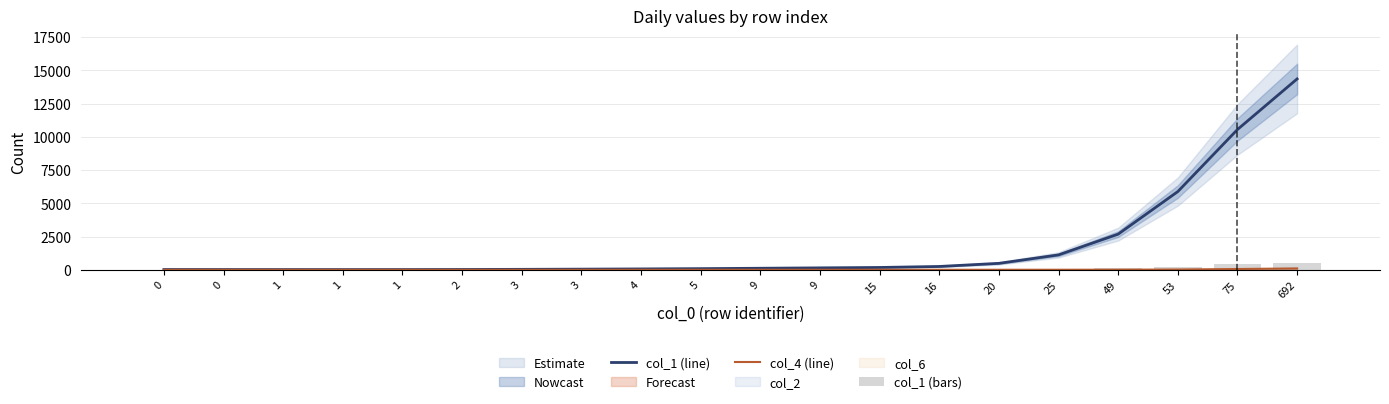

At how many categories does at least one series exceed 5607?

3